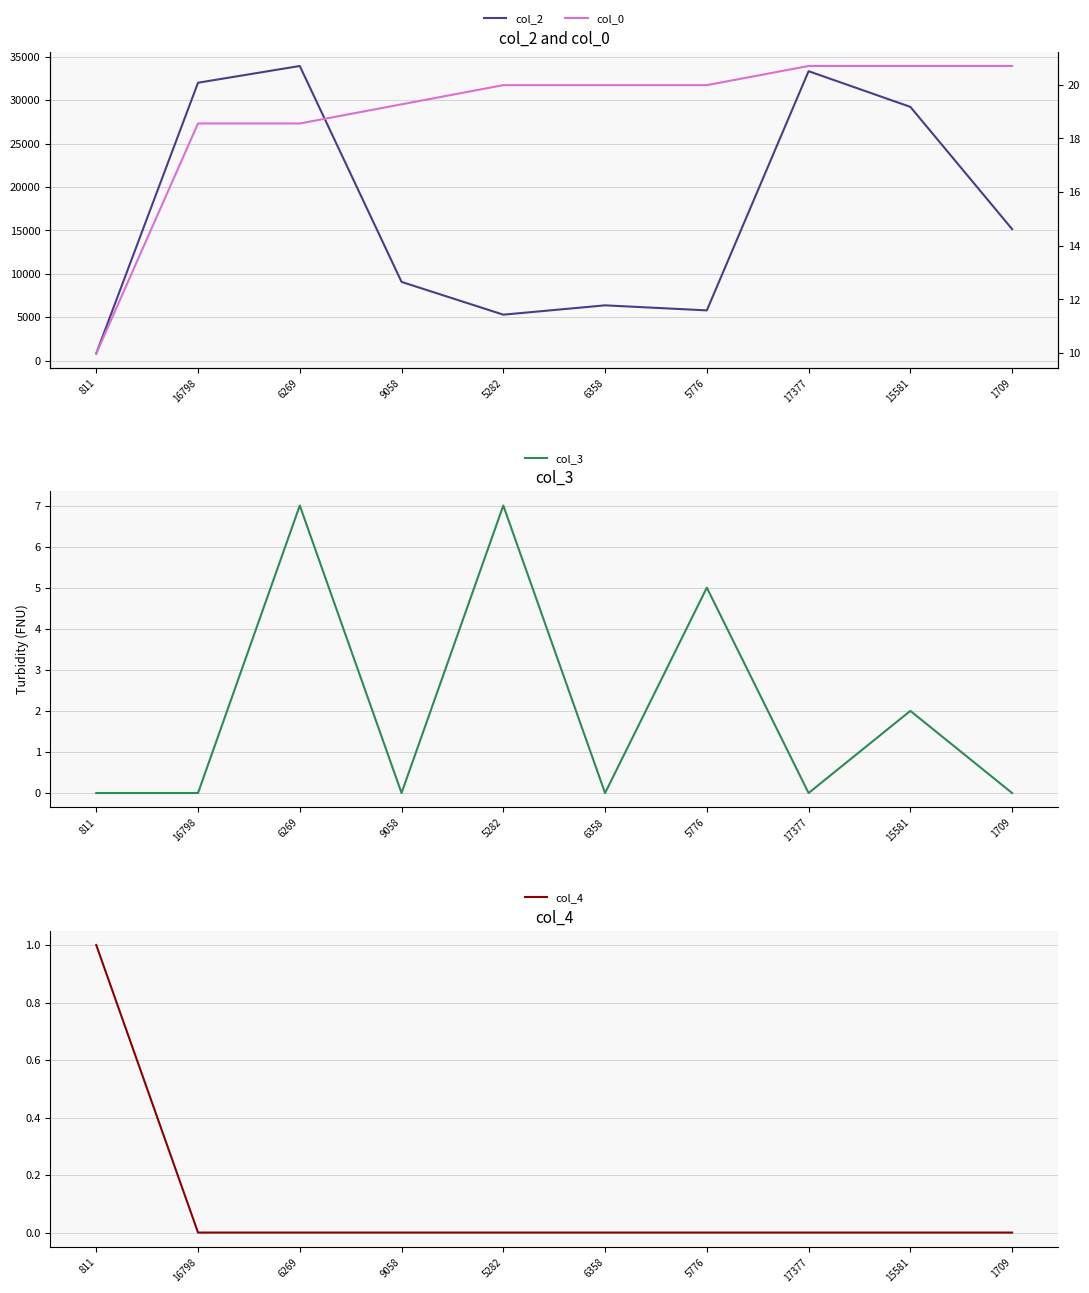

What is the label of the 8th point from the right?

6269